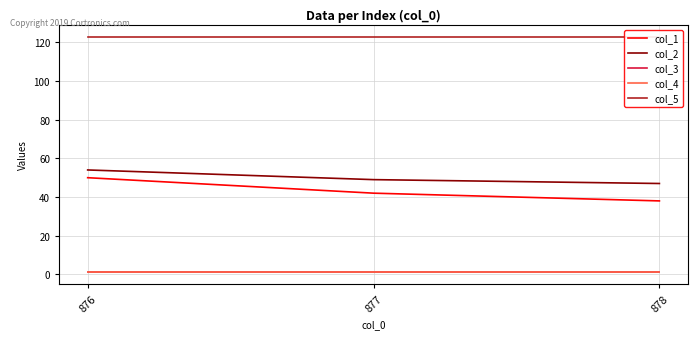

At which category is the sum across all series the highest?

876